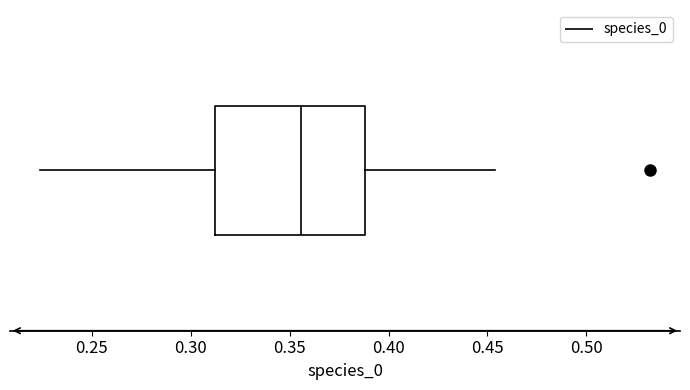

Transcribe this box plot: give where the median line is, the range the box spans, and where the two whiskers end, as read against the x-axis. The values are not printed on the chart, so give them approximately, as read against the axis.

median 0.355, box 0.310 to 0.390, whiskers 0.225 to 0.455